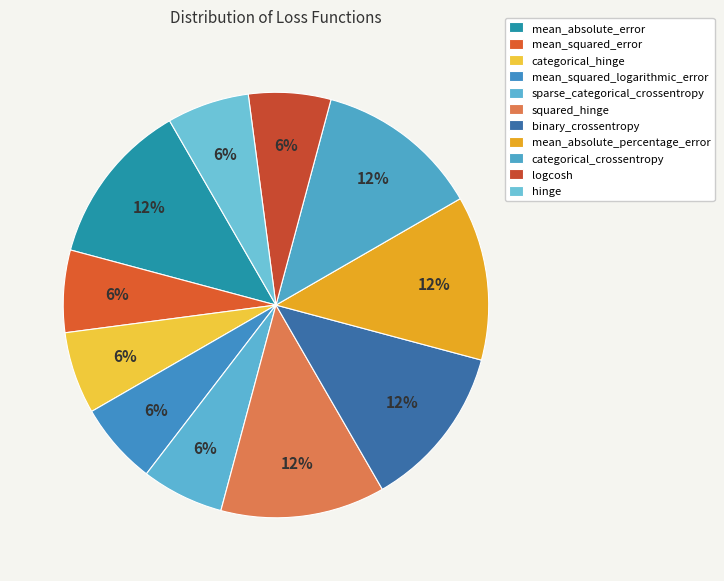

How many slices are in this pie chart?

11